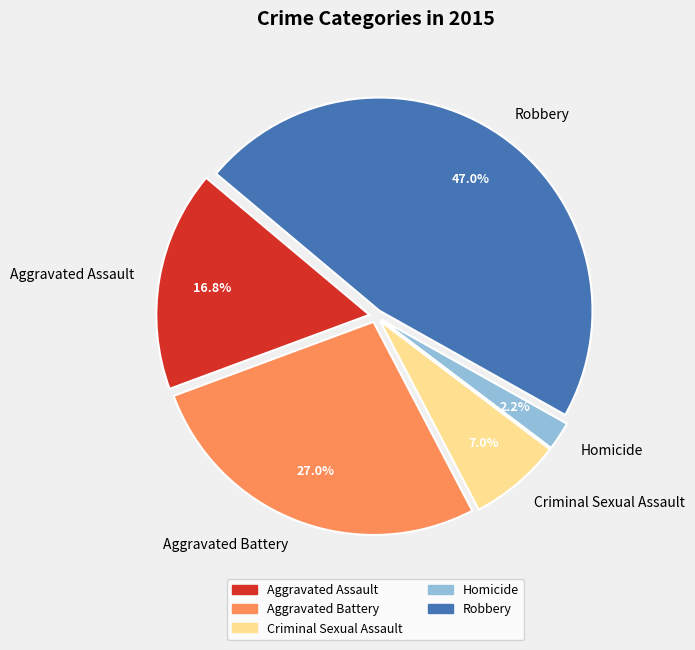

Which category has the biggest portion of the pie?

Robbery